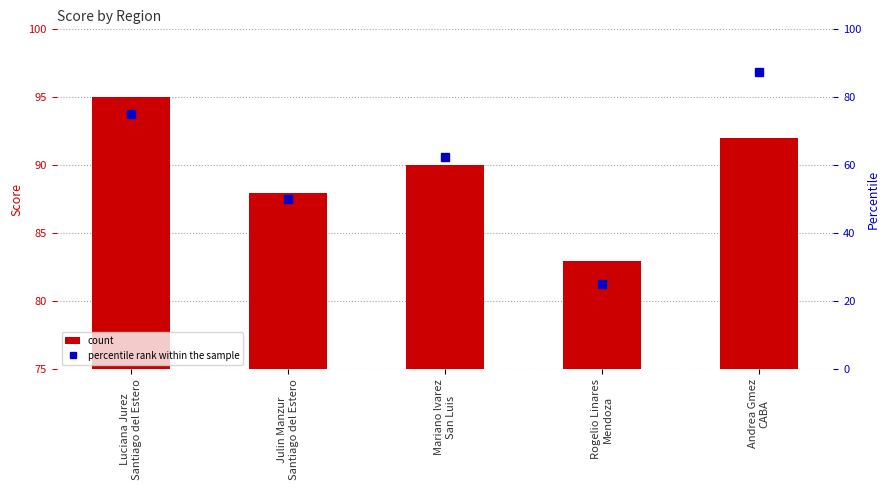

Count the col_3 values in the range 88 to 92.

3